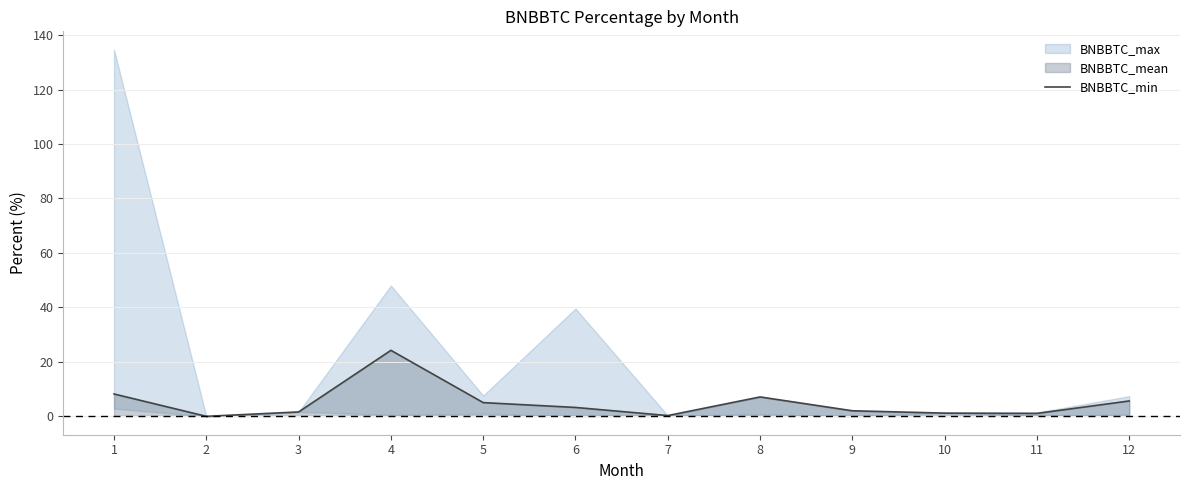

Does the chart display data point markers on the line(s)?

No